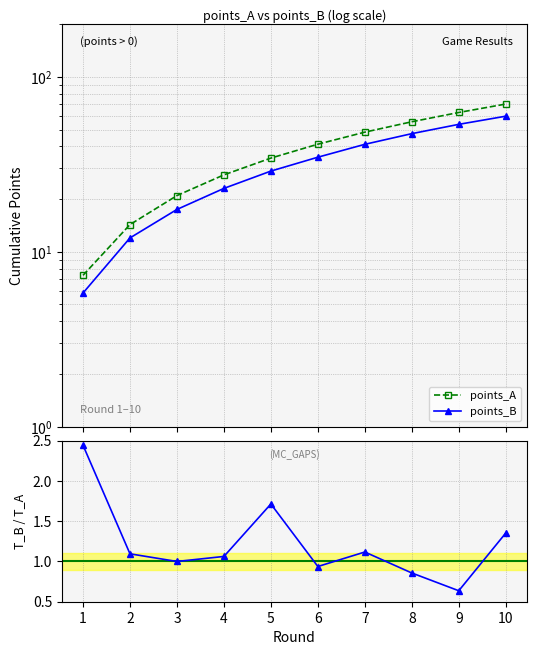

The value of points_A at 7 is 26.4. True or false?

False